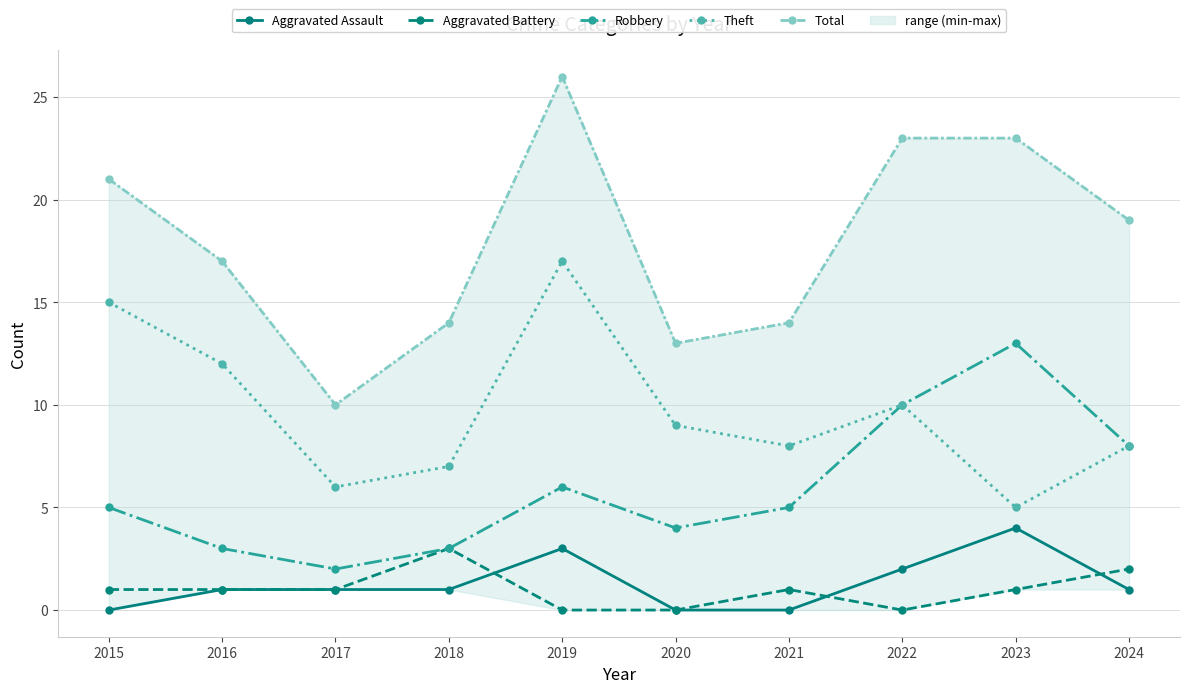

What is the value of the Total point at the 10th from the left?

19